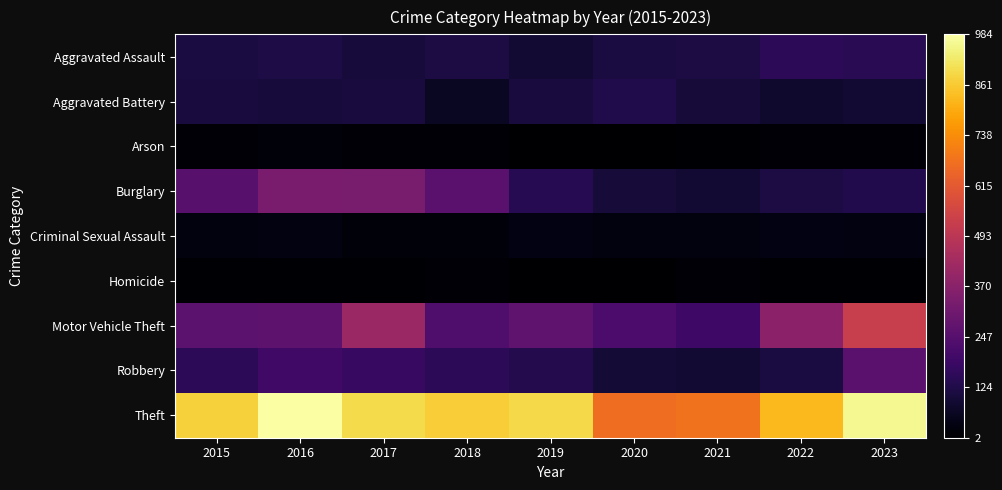

What is the spread (max minus min) of values at 2023?

953